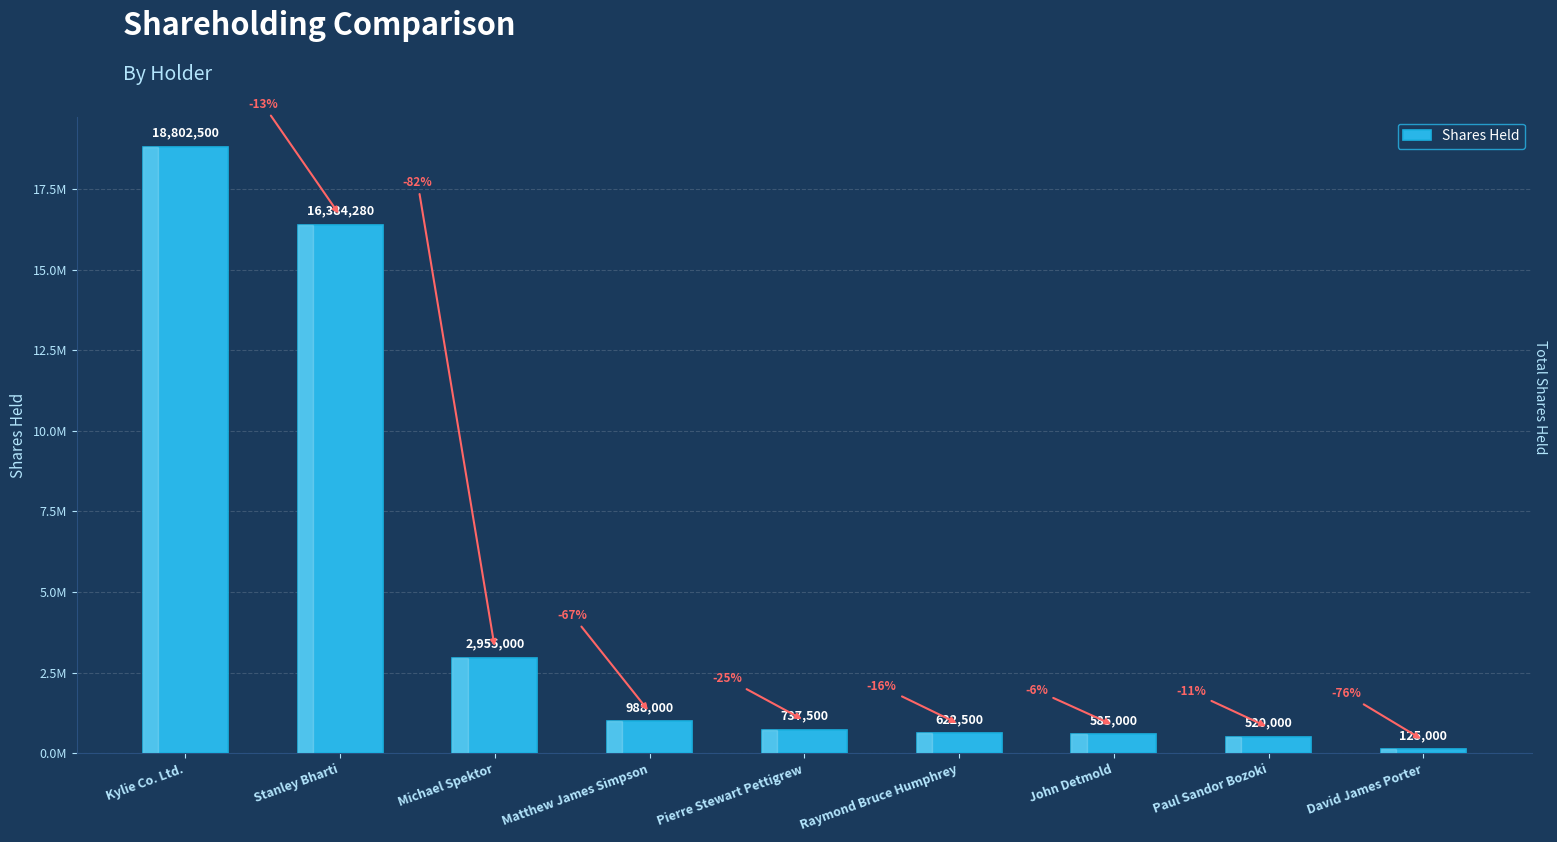

Reading right to left, transcribe all the data shown in this chart.

David James Porter=125000	Paul Sandor Bozoki=520000	John Detmold=585000	Raymond Bruce Humphrey=622500	Pierre Stewart Pettigrew=737500	Matthew James Simpson=988000	Michael Spektor=2955000	Stanley Bharti=16384280	Kylie Co. Ltd.=18802500